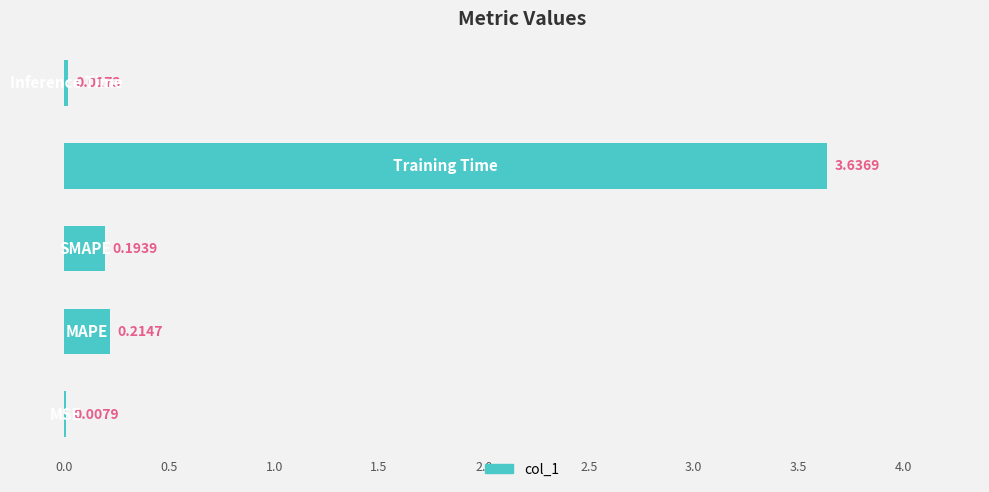

Are the bars horizontal?

Yes